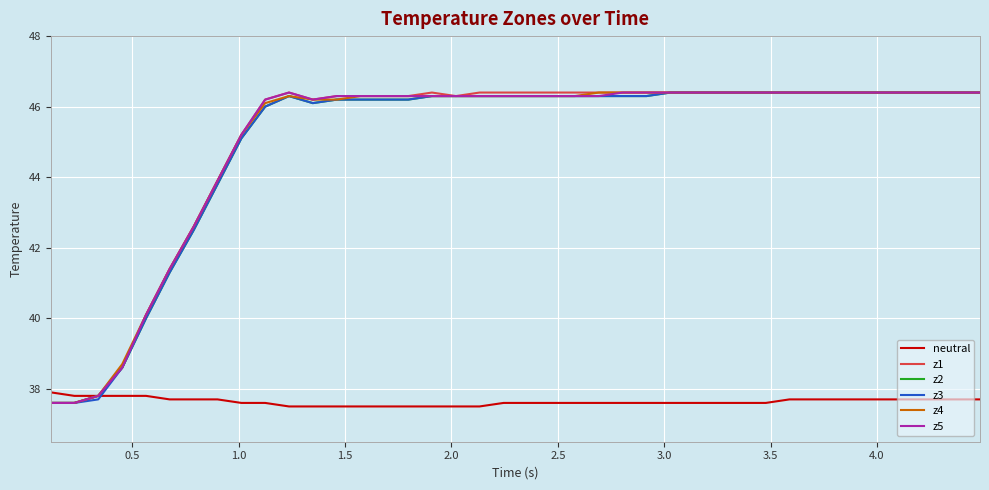

What is the greatest value displayed?

46.4